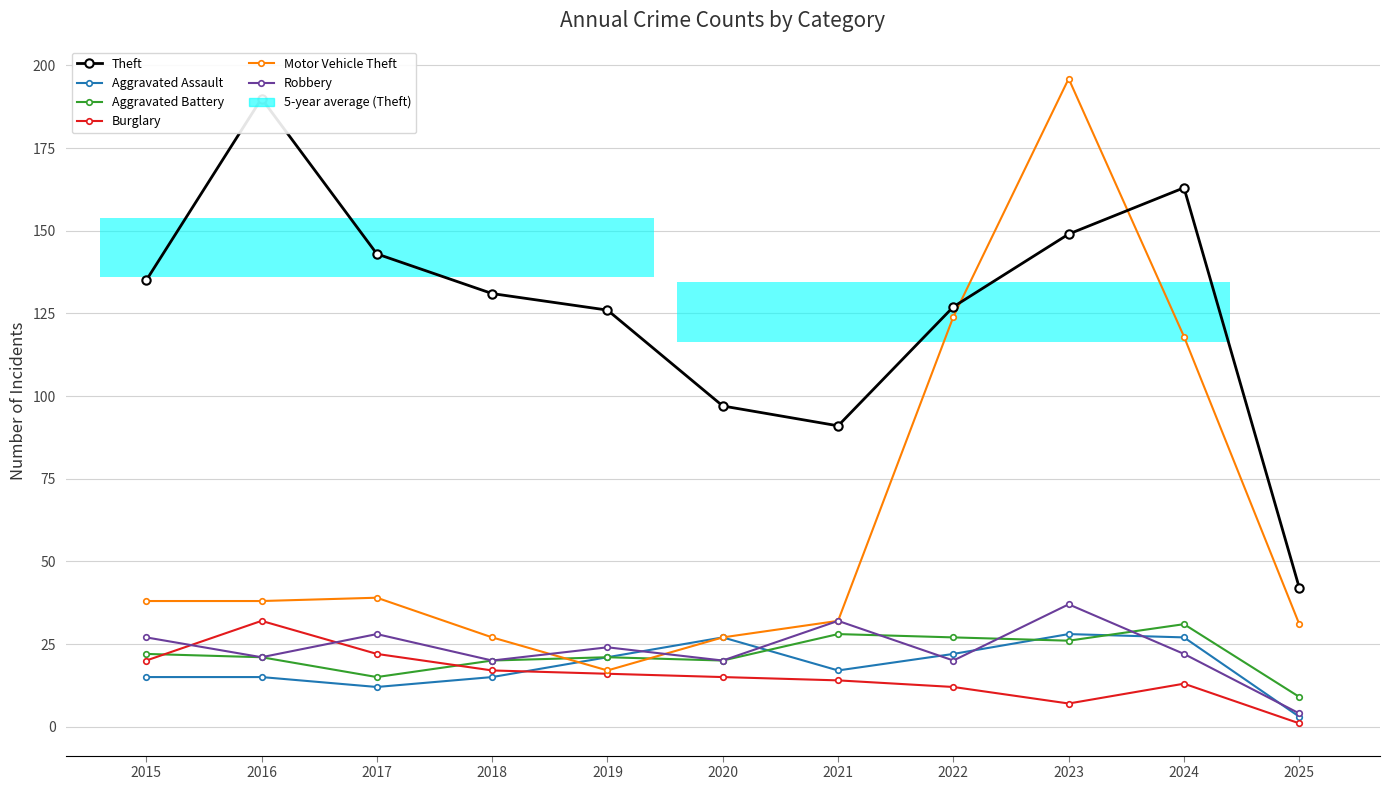

What is the value of the Theft bar at the 8th from the left?

127